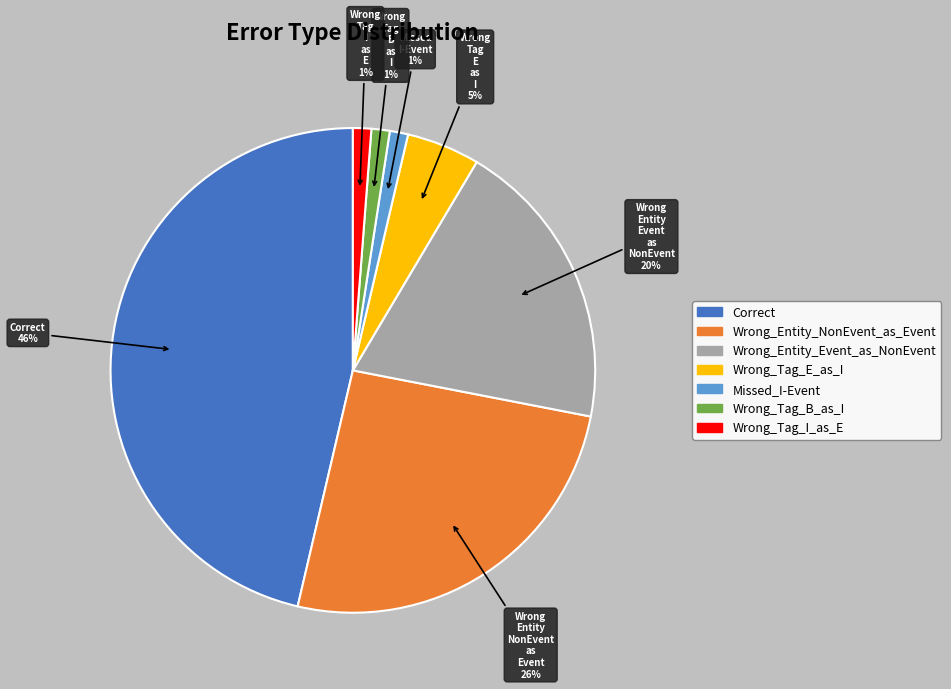

To the nearest percent, what is the combined percentage of Wrong_Entity_NonEvent_as_Event and Wrong_Tag_I_as_E?

27%